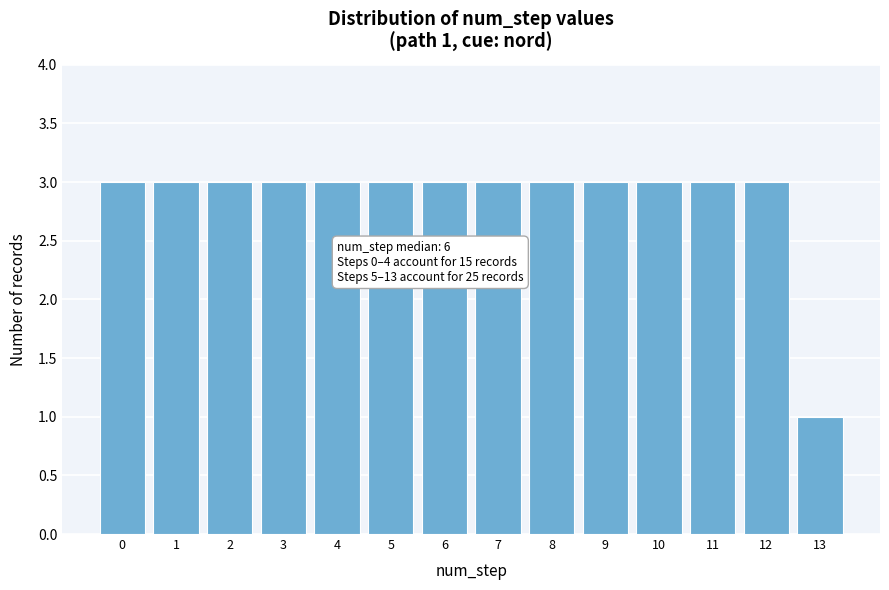

Reading right to left, transcribe all the data shown in this chart.

13=1	12=3	11=3	10=3	9=3	8=3	7=3	6=3	5=3	4=3	3=3	2=3	1=3	0=3